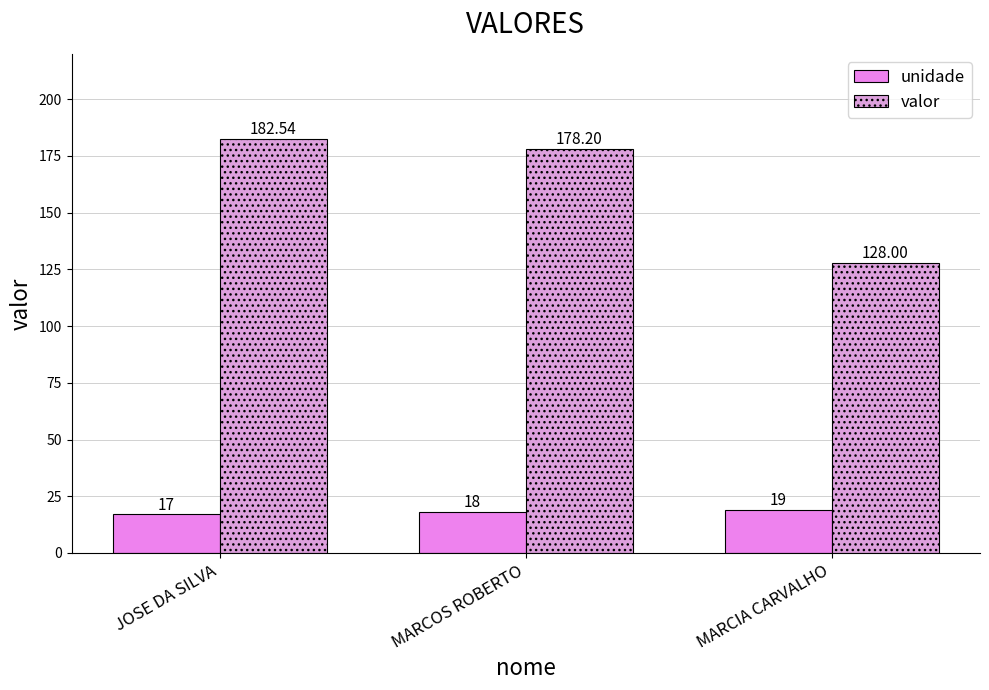

What is the difference between the valor values at MARCOS ROBERTO and JOSE DA SILVA?

4.3